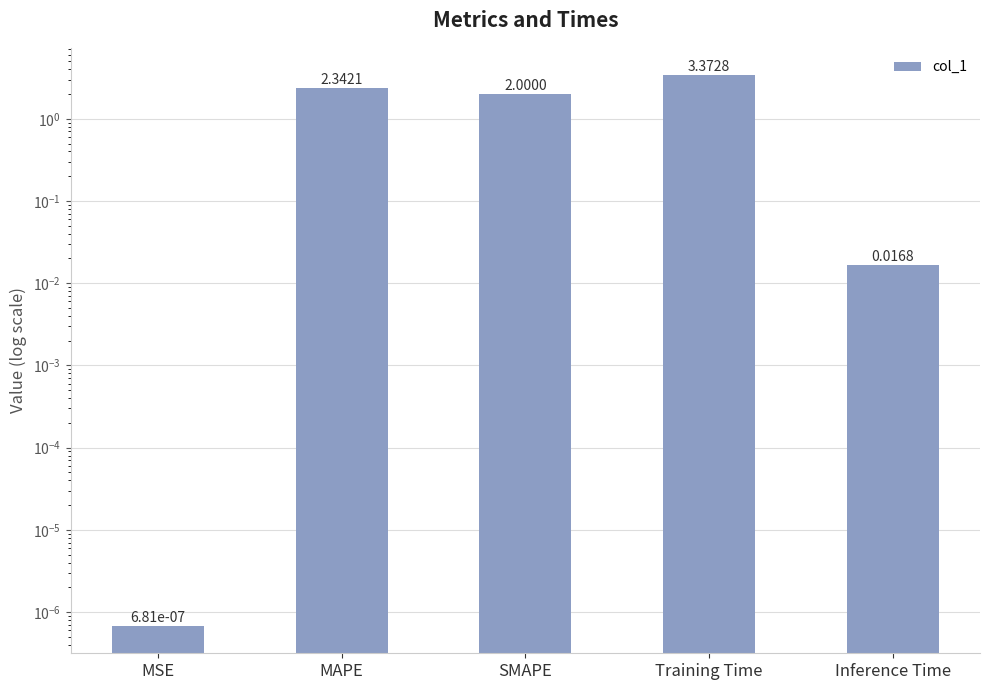

Is it true that the value at Training Time is 3.4?

True